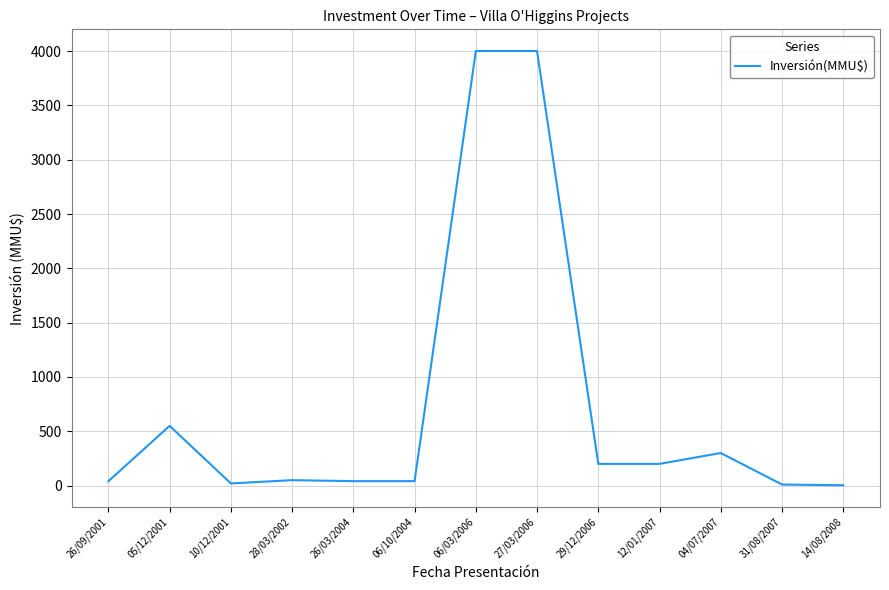

The value at 27/03/2006 is 4000.0. True or false?

True